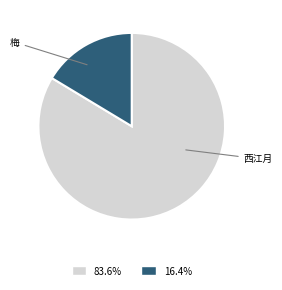

Approximately how many times larger is the value at 83.6% compared to 16.4%?

5.1